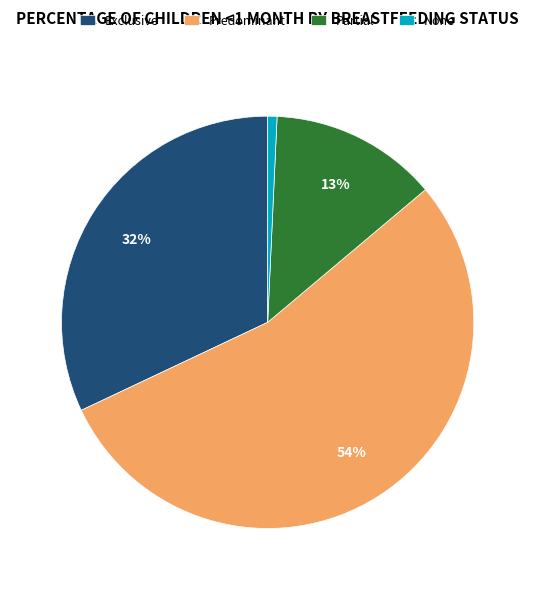

To the nearest percent, what is the difference between the largest and smallest slice percentages?

53%